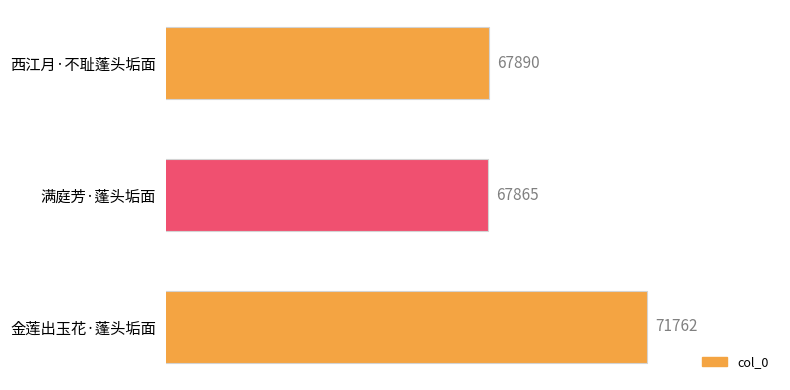

Are the bars horizontal?

Yes